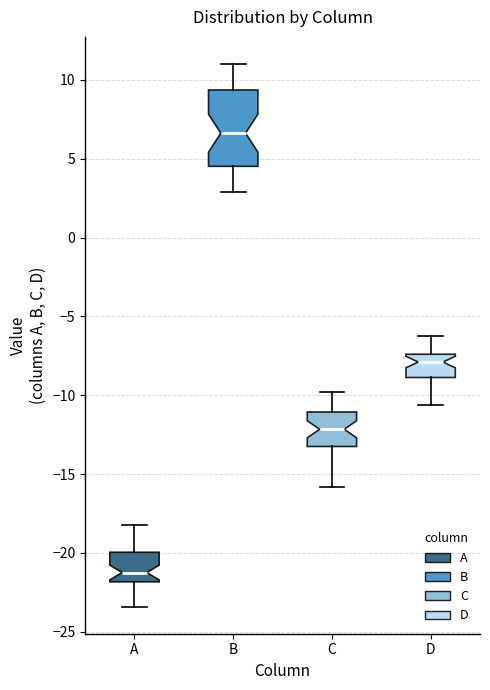

Which box's median line is the lowest?

A